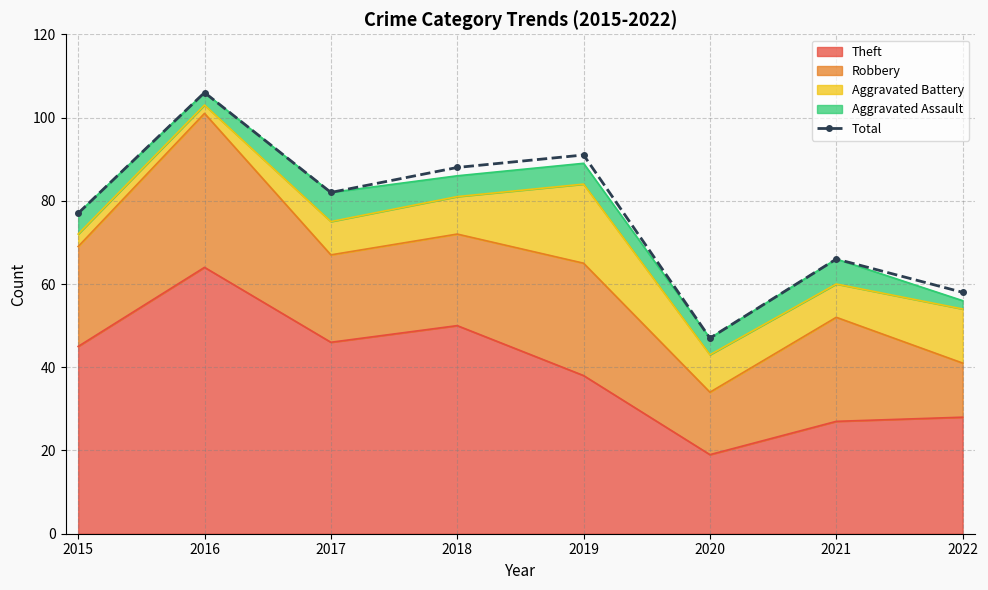

True or false: there are more than 0 points higher than both neighbors.

True